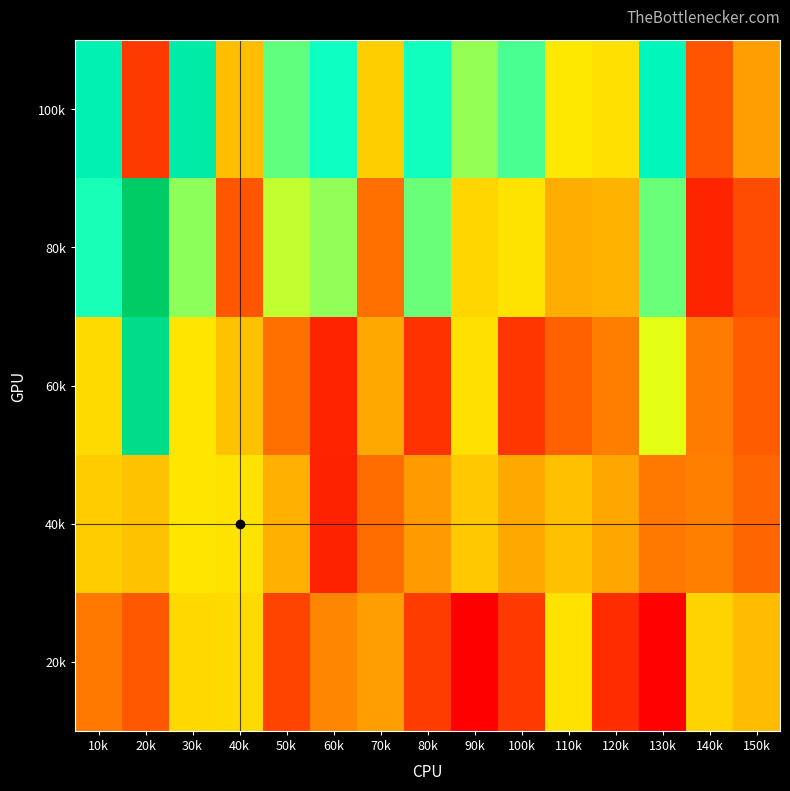

At 90k, list the series in order from largest to smallest.

100k, 60k, 80k, 40k, 20k